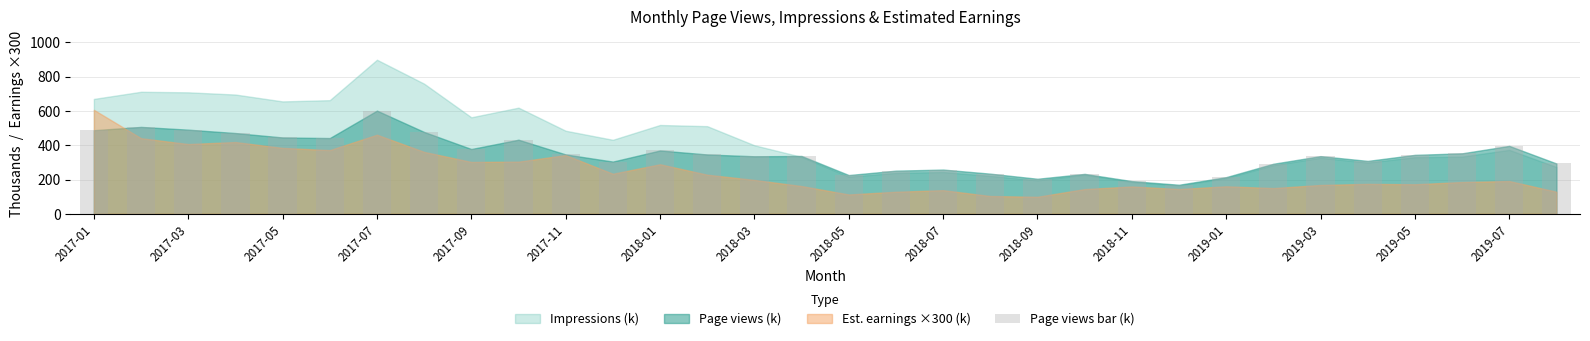

What is the sum of all values?

11071.5